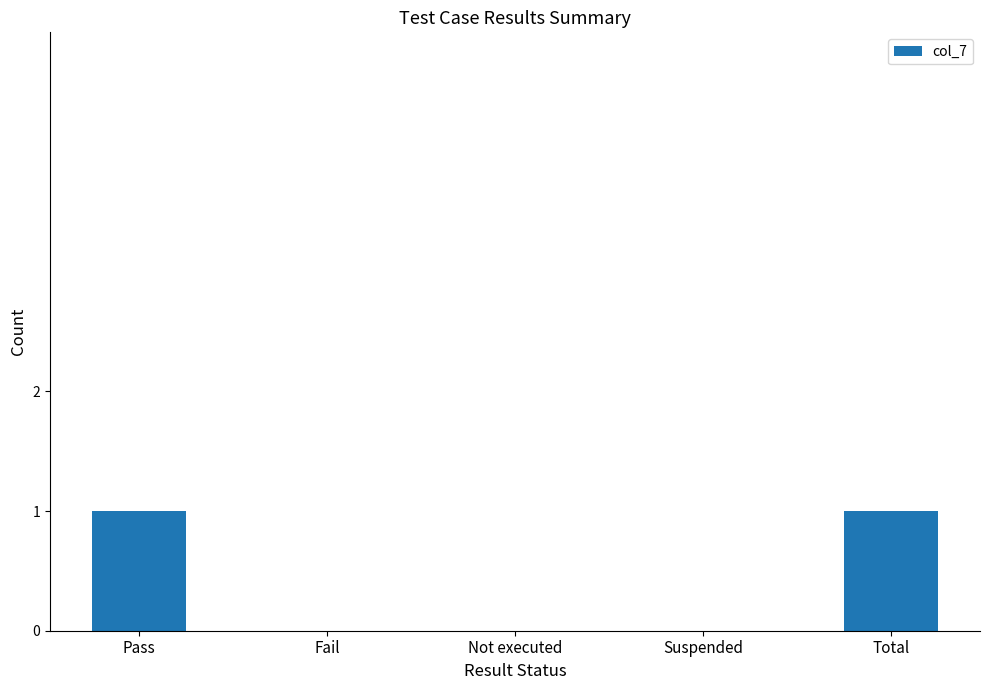

What is the change in value from Suspended to Total?

+1